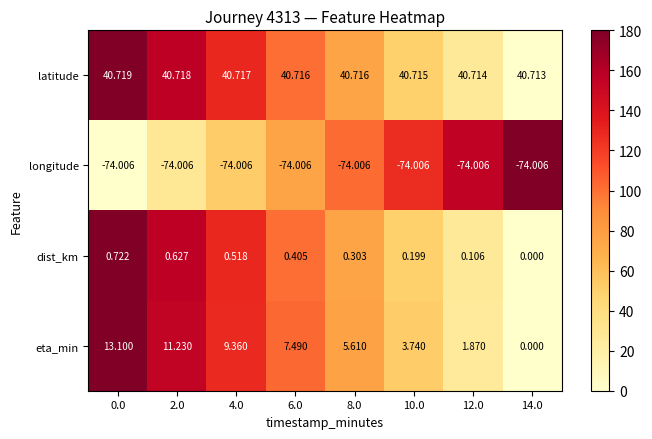

Is the value of latitude at 6.0 greater than the value of longitude at 4.0?

Yes